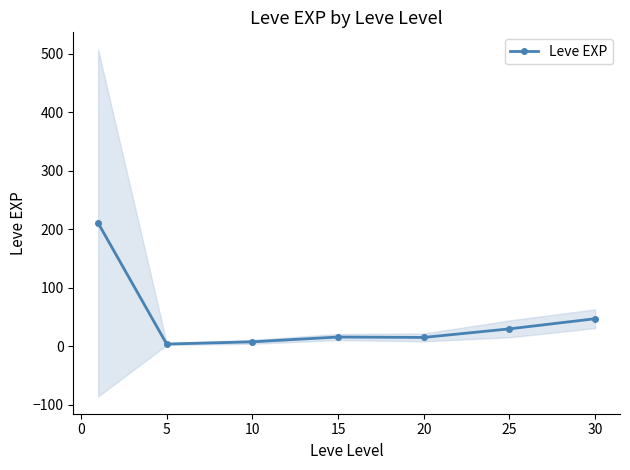

What is the difference between the second highest and second lowest values?

39.5